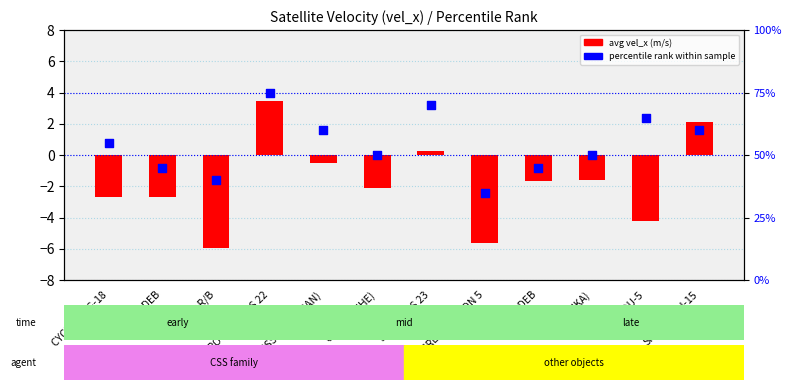

Which series reaches the maximum Y coordinate?

percentile rank within sample